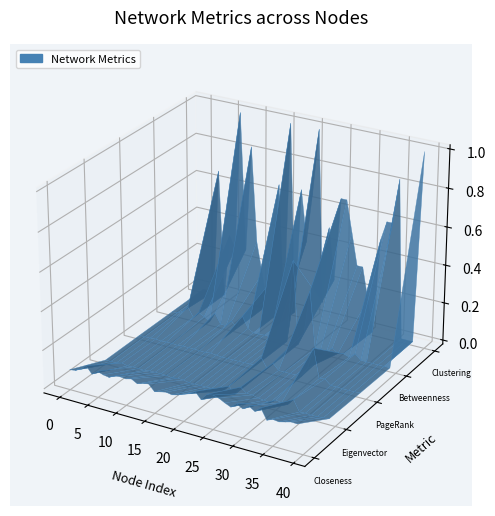

Reading left to right, list all the values displayed in this chart.

nodes: 0.0	1.0	2.0	3.0	4.0	5.0	6.0	7.0	8.0	9.0	10.0	11.0	12.0	13.0	14.0	15.0	16.0	17.0	18.0	19.0	20.0	21.0	22.0	23.0	24.0	25.0	26.0	27.0	28.0	29.0	30.0	31.0	32.0	33.0	34.0	35.0	36.0	37.0	38.0	39.0
Closeness: 0.1	0.1	0.1	0.1	0.1	0.1	0.1	0.1	0.1	0.1	0.1	0.1	0.1	0.1	0.1	0.1	0.1	0.1	0.1	0.1	0.1	0.1	0.1	0.1	0.2	0.2	0.1	0.1	0.1	0.1	0.1	0.2	0.1	0.2	0.1	0.1	0.1	0.1	0.1	0.1
Eigenvector: 0.0	0.0	0.0	0.0	0.0	0.0	0.0	0.0	0.0	0.0	0.0	0.0	0.0	0.0	0.0	0.0	0.0	0.0	0.0	0.0	0.0	0.0	0.0	0.0	0.1	0.0	0.0	0.0	0.0	0.0	0.0	0.0	0.0	0.1	0.0	0.0	0.0	0.0	0.0	0.0
PageRank: 0.0	0.0	0.0	0.0	0.0	0.0	0.0	0.0	0.0	0.0	0.0	0.0	0.0	0.0	0.0	0.0	0.0	0.0	0.0	0.0	0.0	0.0	0.1	0.0	0.0	0.0	0.0	0.0	0.0	0.0	0.1	0.2	0.0	0.0	0.0	0.0	0.0	0.0	0.0	0.0
Betweenness: 0.0	0.0	0.0	0.0	0.0	0.0	0.0	0.0	0.1	0.0	0.0	0.0	0.0	0.1	0.0	0.0	0.0	0.0	0.0	0.0	0.0	0.0	0.4	0.0	0.1	0.3	0.0	0.0	0.0	0.0	0.0	0.0	0.0	0.0	0.0	0.0	0.0	0.0	0.0	0.0
Clustering: 0.0	0.0	0.0	0.7	0.0	0.3	0.3	1.0	0.3	0.8	0.3	0.2	0.0	0.2	0.7	0.0	1.0	0.0	0.7	0.4	0.7	1.0	0.1	0.5	0.2	0.7	0.7	0.5	0.3	0.3	0.2	0.0	0.5	0.6	0.6	0.8	0.0	0.0	0.0	1.0